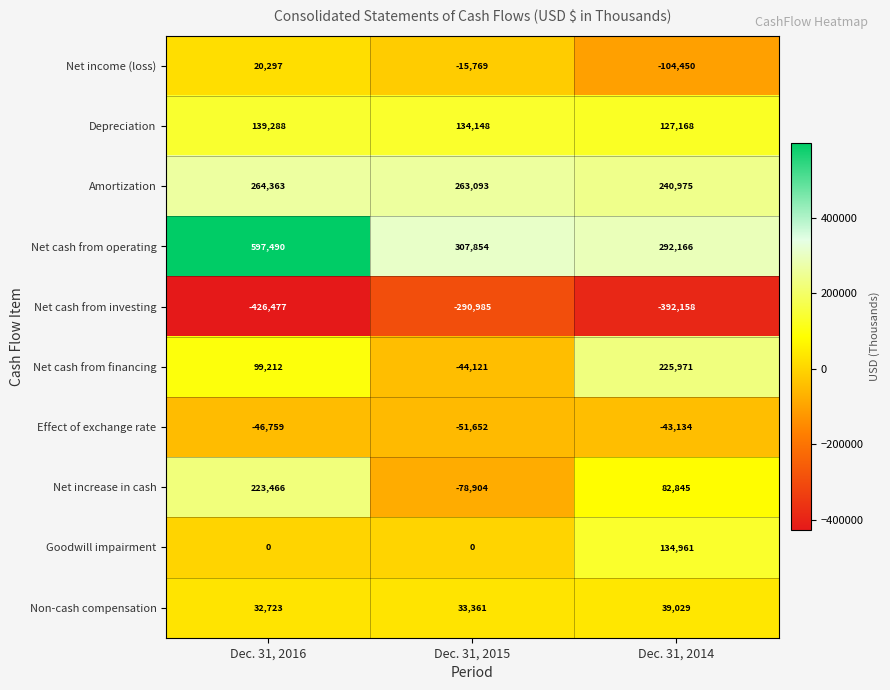

Which series has the largest total across all categories?

Net cash from operating